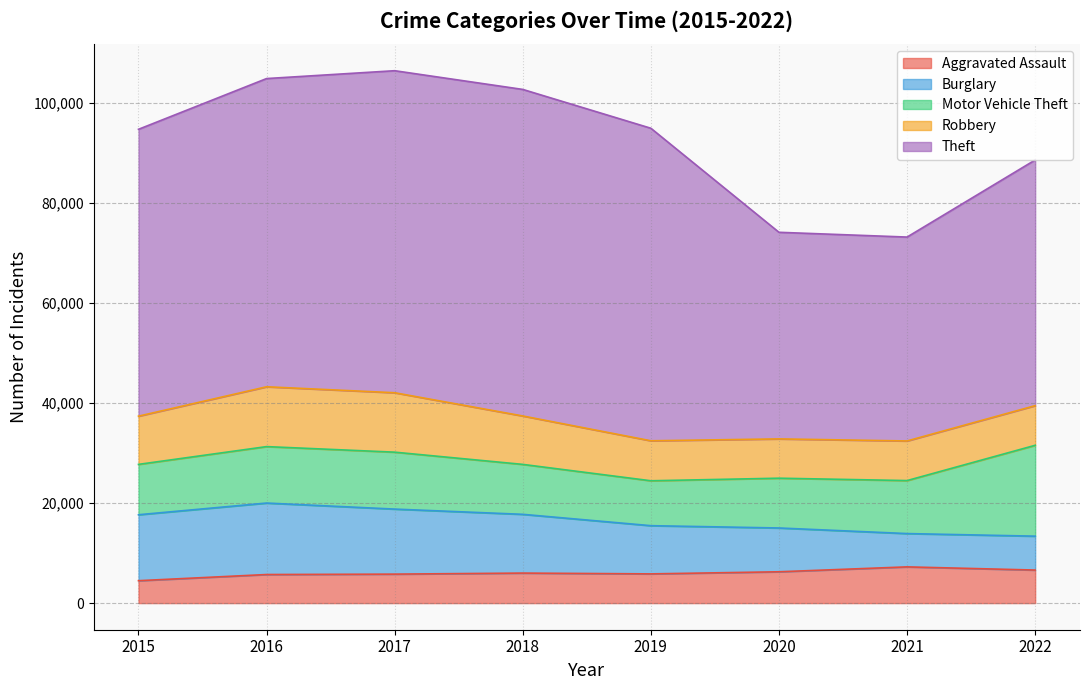

How many values in the Aggravated Assault series are below 6001?

4